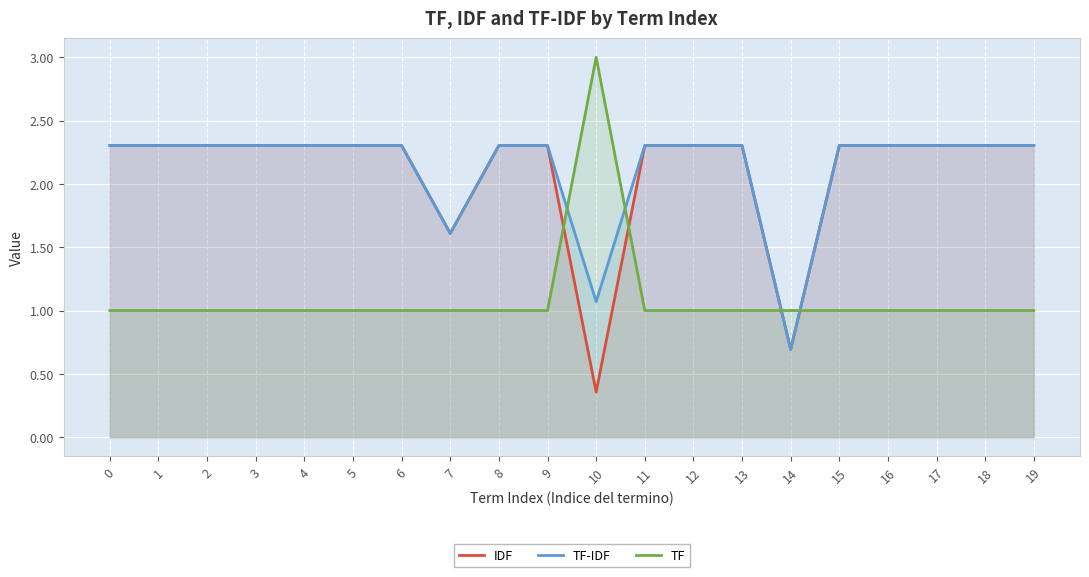

What is the total value across all series at 18?

5.6